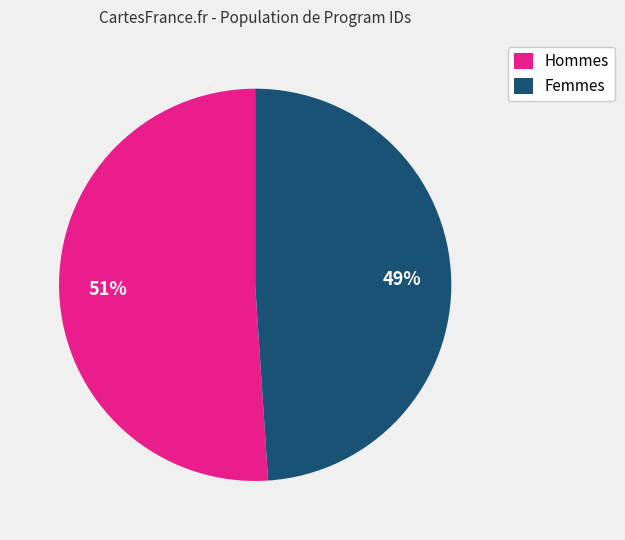

To the nearest percent, what is the average slice percentage?

50%